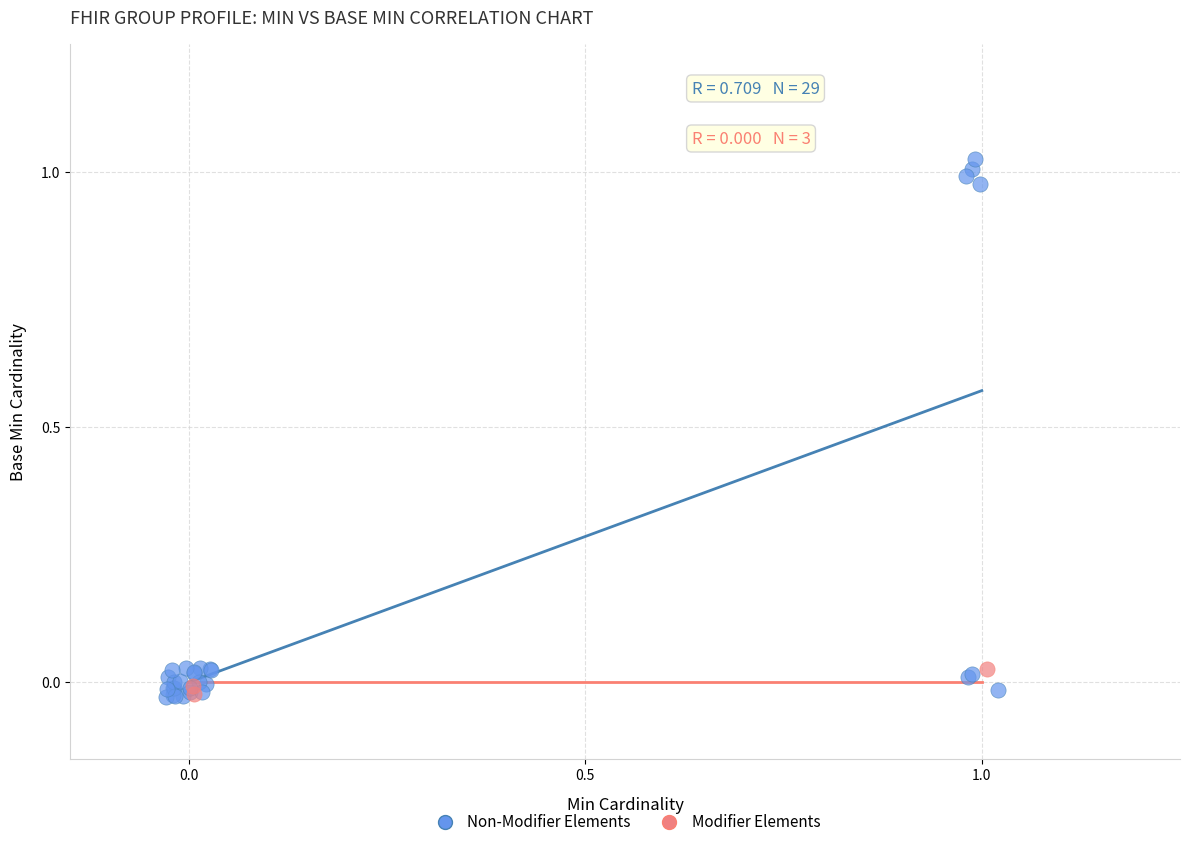

Which series reaches the maximum Y coordinate?

Non-Modifier Elements